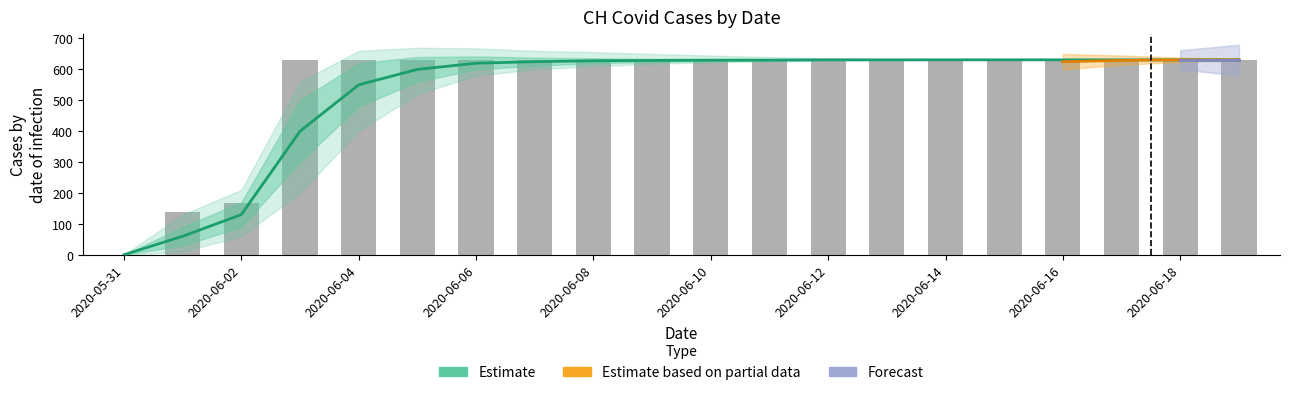

How many data points are less than 631?

3